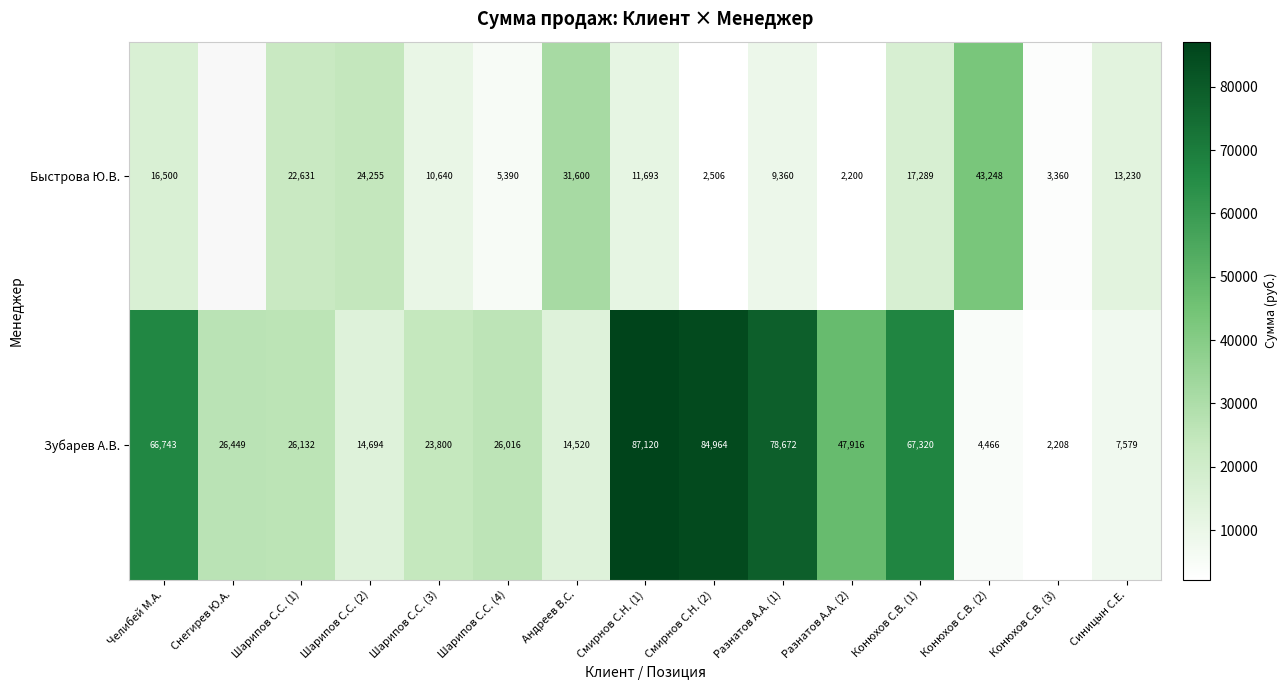

What is the total value across all series at Шарипов С.С. (4)?

31406